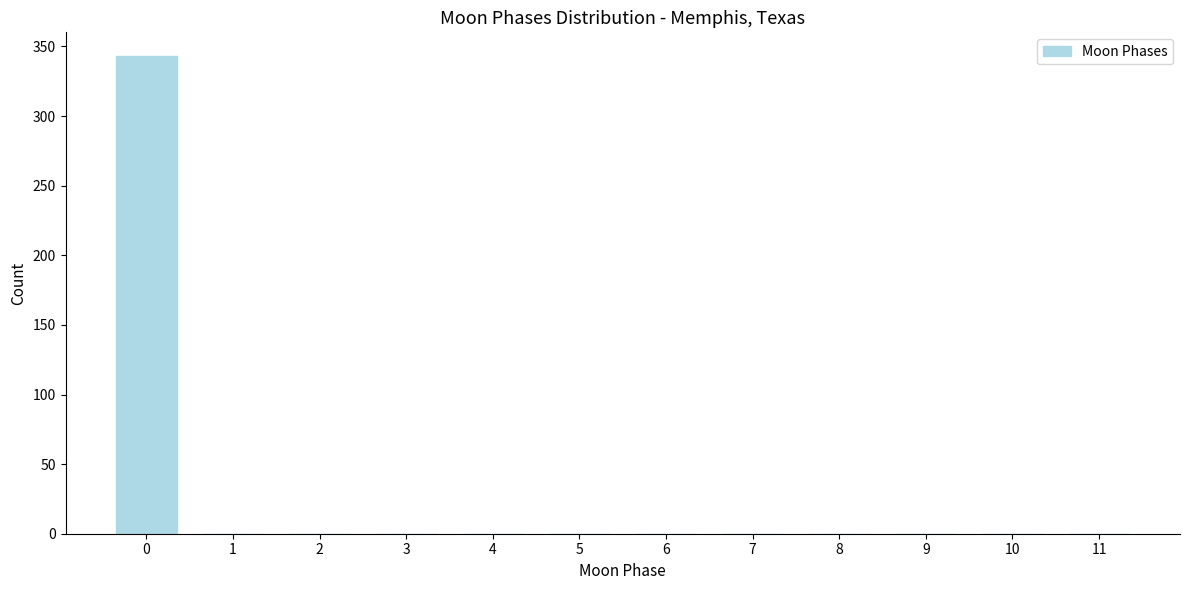

Reading left to right, list all the values displayed in this chart.

0=343	1=0	2=0	3=0	4=0	5=0	6=0	7=0	8=0	9=0	10=0	11=0